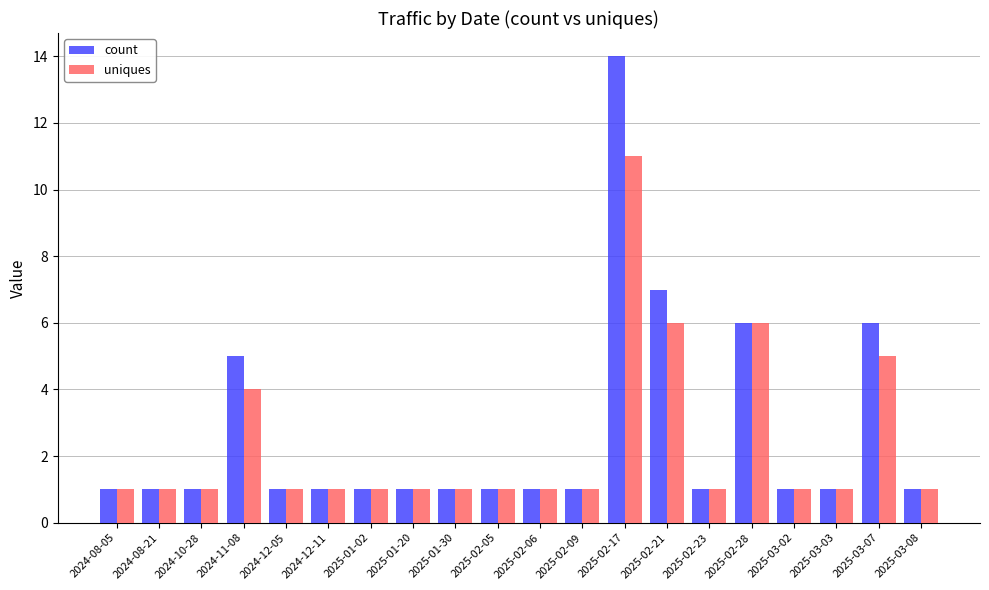

True or false: uniques has a value of 1 at 2025-01-30.

True